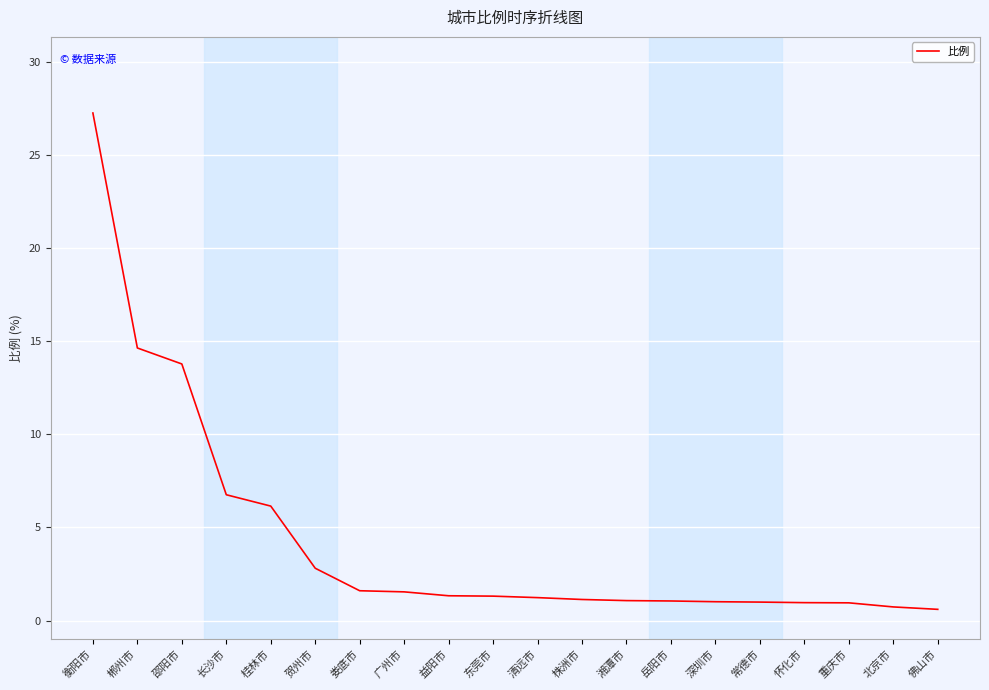

Between 贺州市 and 娄底市, which is larger?

贺州市